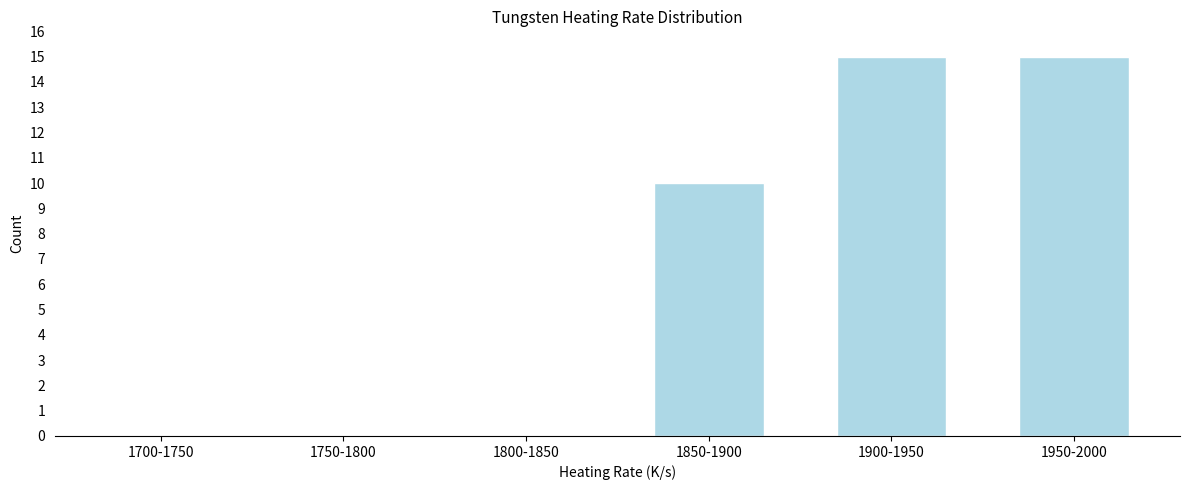

Reading left to right, extract all data points from this chart.

1700-1750=0	1750-1800=0	1800-1850=0	1850-1900=10	1900-1950=15	1950-2000=15